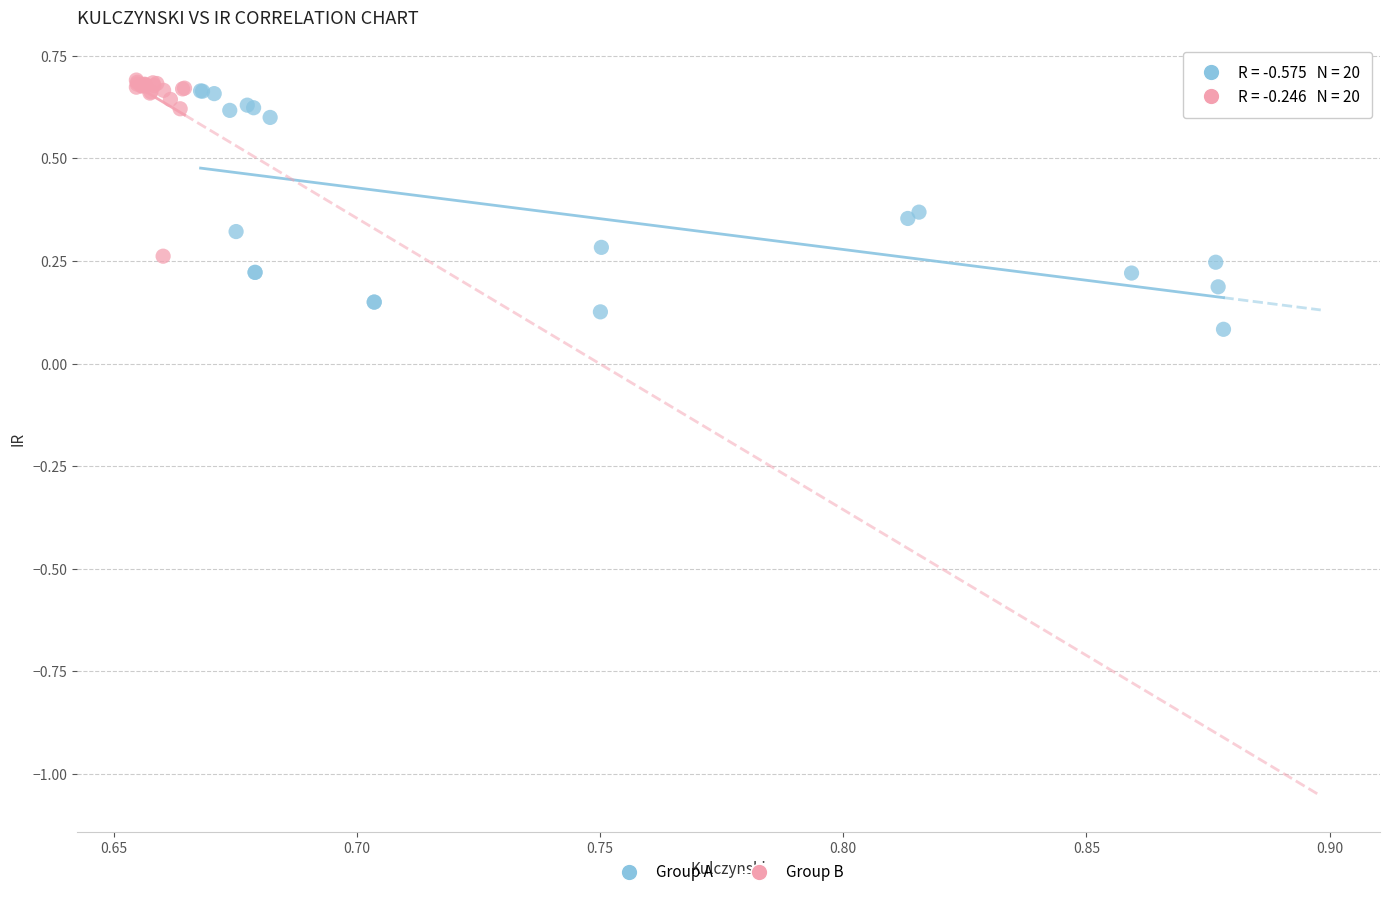

Which series reaches the minimum Y coordinate?

Group A